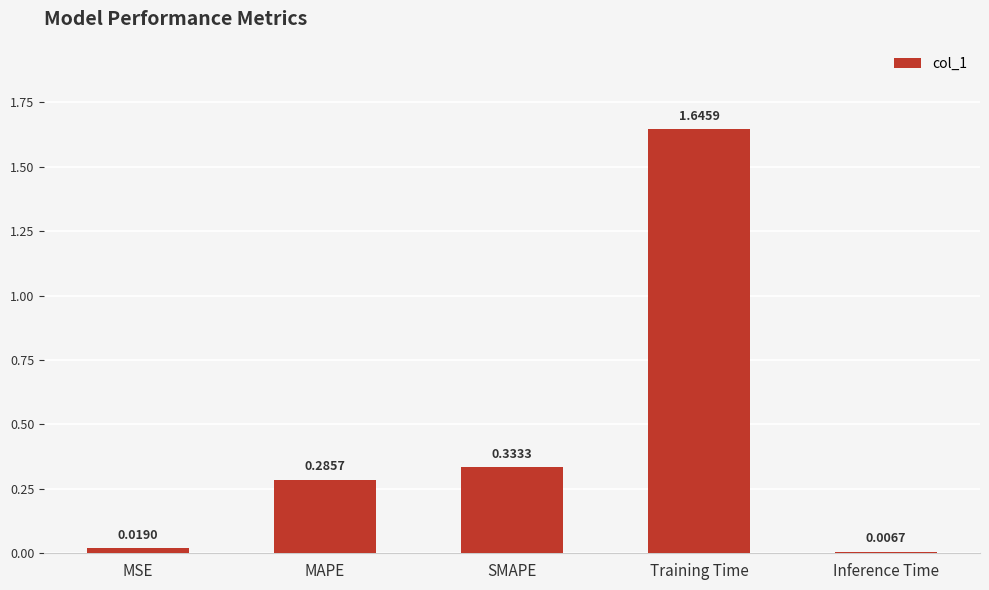

Count the number of categories in the chart.

5